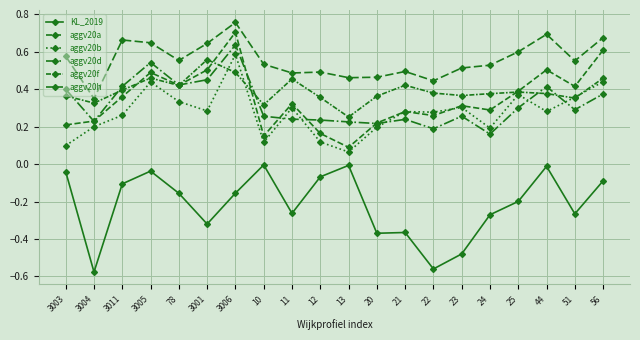

Is this an area chart (filled region under the line)?

No